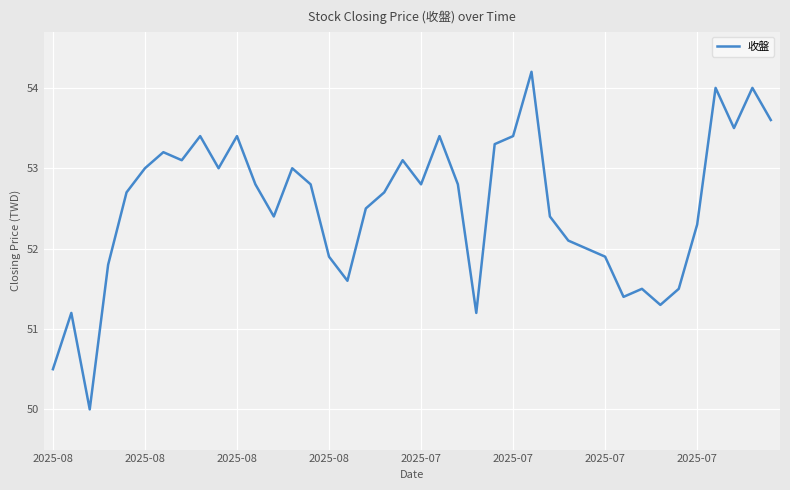

What is the average value?

52.5